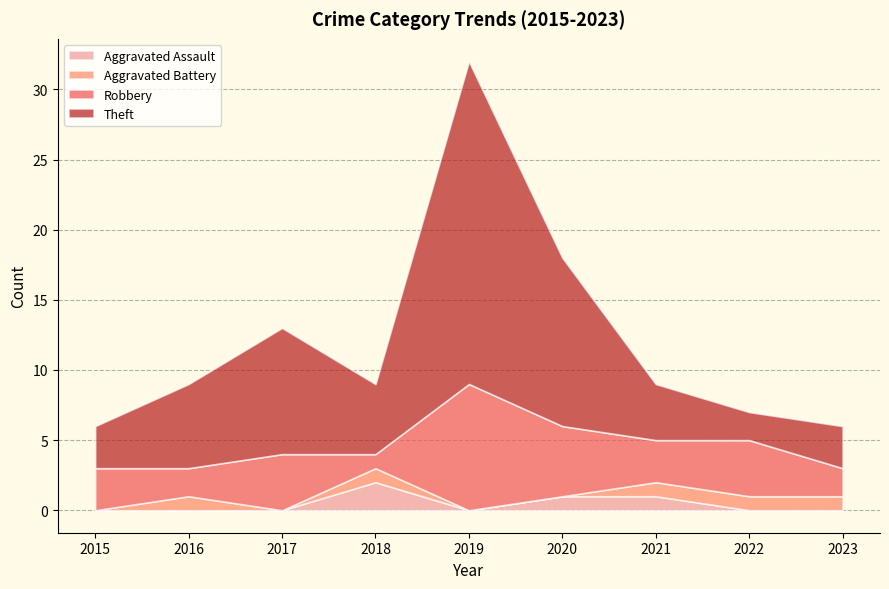

What value does the Robbery series have at 2023?

2